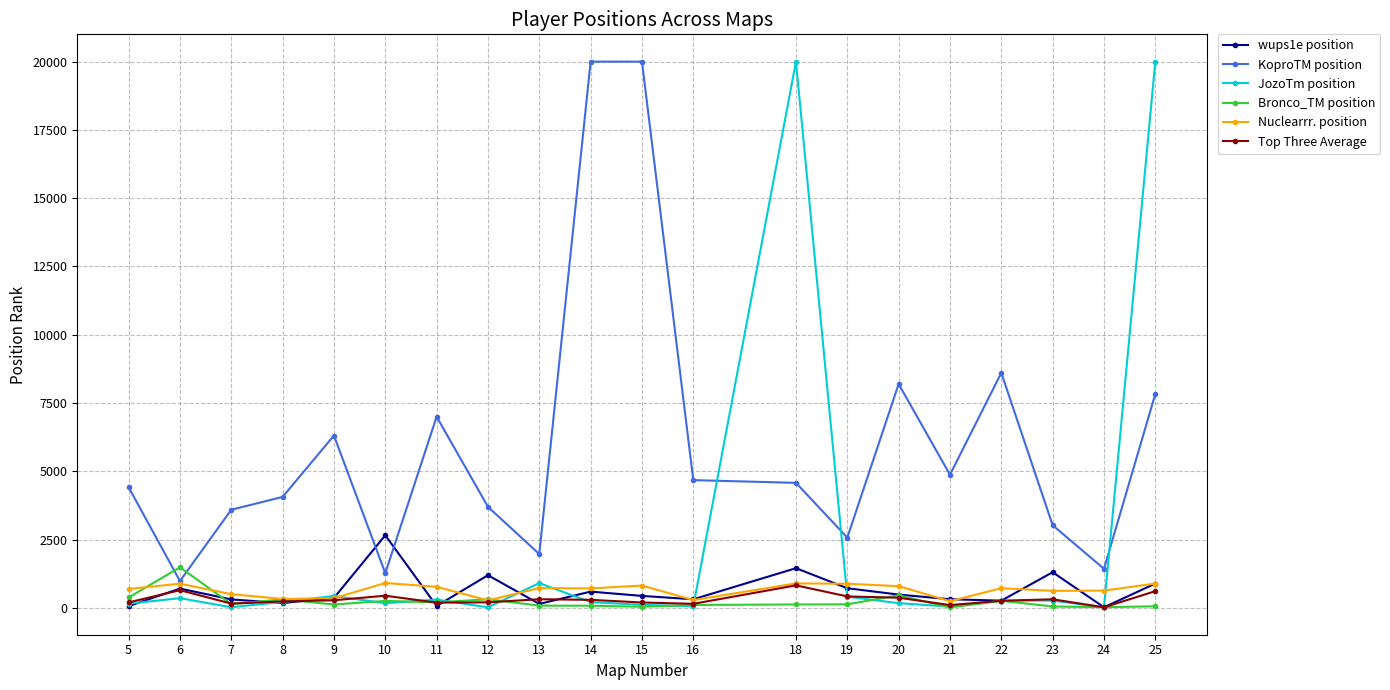

True or false: JozoTm position and Nuclearrr. position intersect in this chart.

True